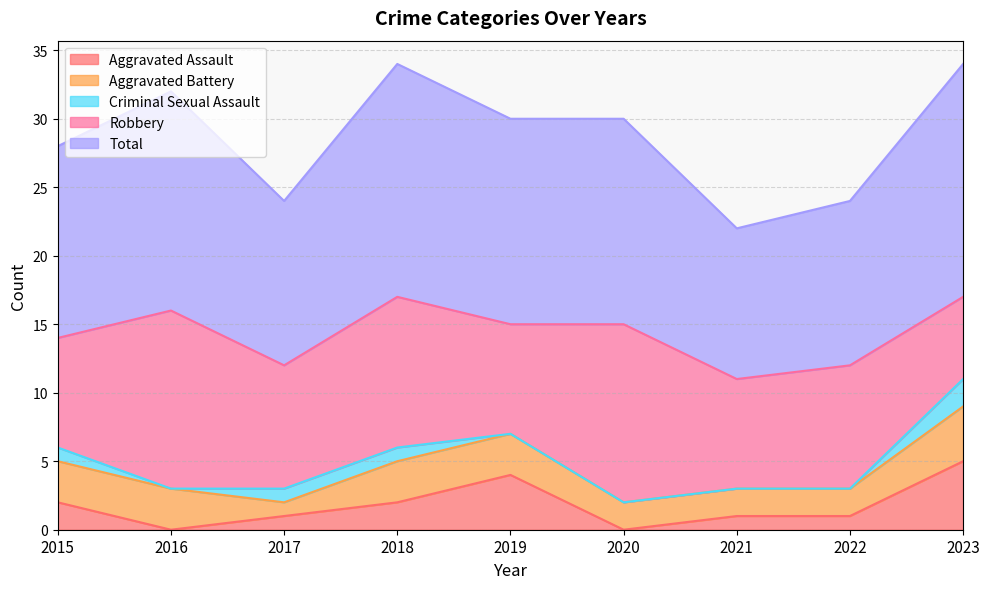

Which series changed the most between 2015 and 2018?

Robbery